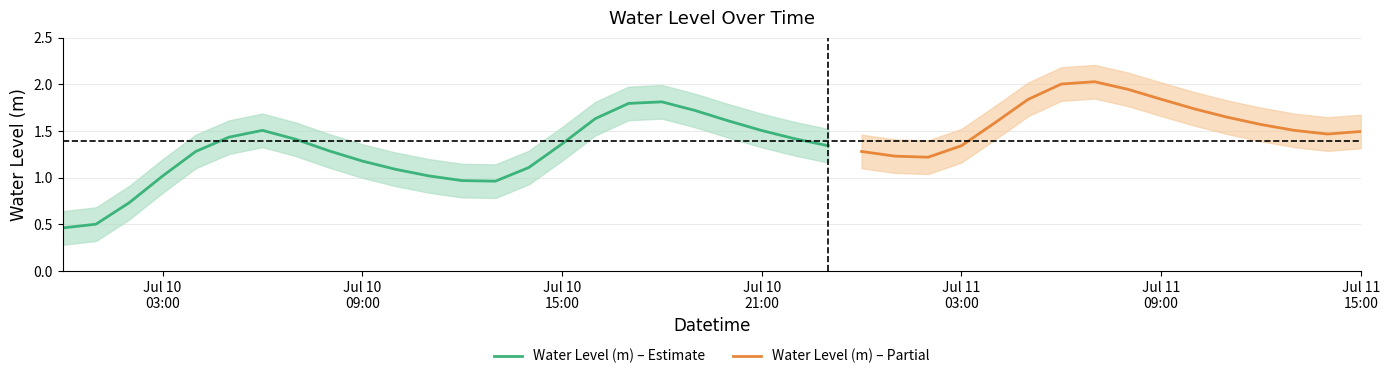

Reading left to right, transcribe all the data shown in this chart.

2023-07-10 00:00:00=0.5	2023-07-10 01:00:00=0.5	2023-07-10 02:00:00=0.7	2023-07-10 03:00:00=1.0	2023-07-10 04:00:00=1.3	2023-07-10 05:00:00=1.4	2023-07-10 06:00:00=1.5	2023-07-10 07:00:00=1.4	2023-07-10 08:00:00=1.3	2023-07-10 09:00:00=1.2	2023-07-10 10:00:00=1.1	2023-07-10 11:00:00=1.0	2023-07-10 12:00:00=1.0	2023-07-10 13:00:00=1.0	2023-07-10 14:00:00=1.1	2023-07-10 15:00:00=1.4	2023-07-10 16:00:00=1.6	2023-07-10 17:00:00=1.8	2023-07-10 18:00:00=1.8	2023-07-10 19:00:00=1.7	2023-07-10 20:00:00=1.6	2023-07-10 21:00:00=1.5	2023-07-10 22:00:00=1.4	2023-07-10 23:00:00=1.3	2023-07-11 00:00:00=1.3	2023-07-11 01:00:00=1.2	2023-07-11 02:00:00=1.2	2023-07-11 03:00:00=1.3	2023-07-11 04:00:00=1.6	2023-07-11 05:00:00=1.8	2023-07-11 06:00:00=2.0	2023-07-11 07:00:00=2.0	2023-07-11 08:00:00=1.9	2023-07-11 09:00:00=1.8	2023-07-11 10:00:00=1.7	2023-07-11 11:00:00=1.6	2023-07-11 12:00:00=1.6	2023-07-11 13:00:00=1.5	2023-07-11 14:00:00=1.5	2023-07-11 15:00:00=1.5